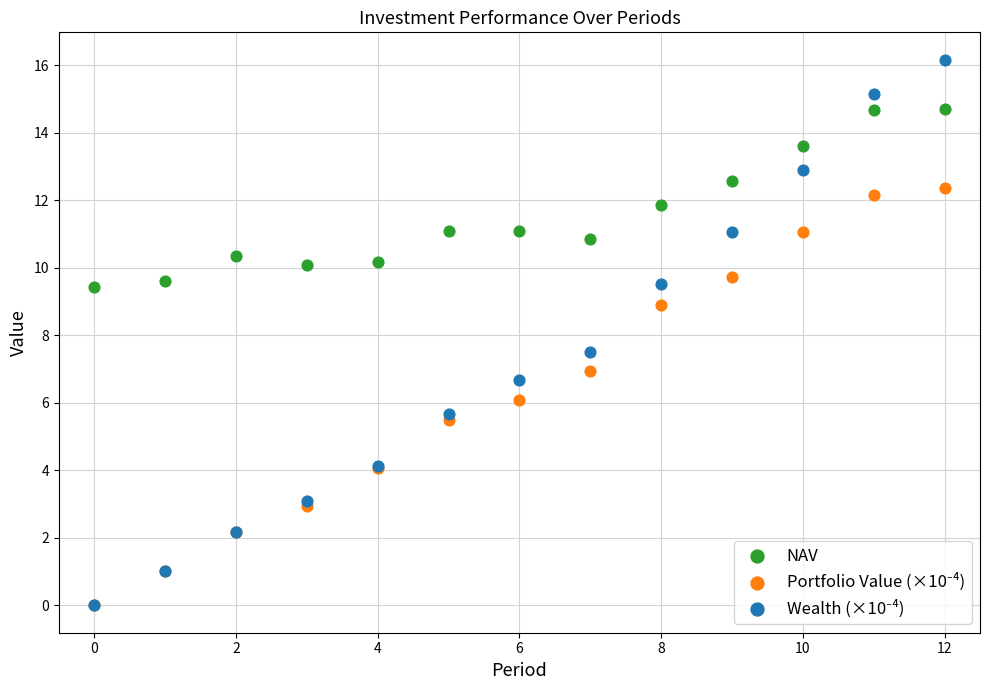

Across all series, what Y value is closest to 8?

7.5